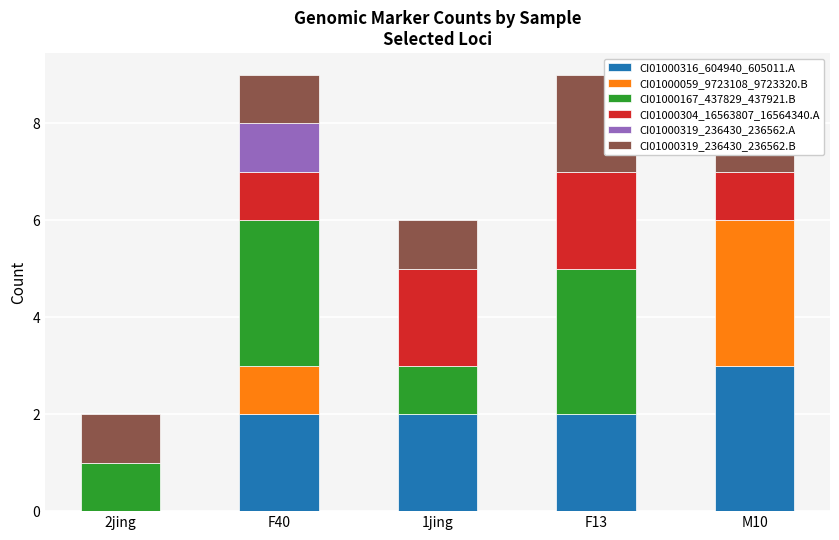

What is the value of the CI01000319_236430_236562.B bar at the 5th from the left?

1